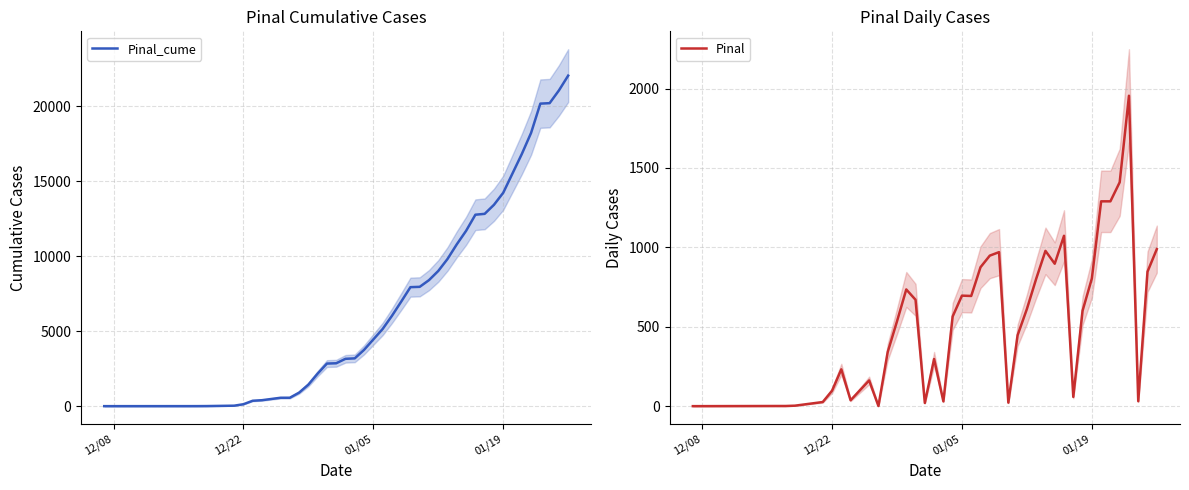

True or false: Pinal_cume and Pinal intersect in this chart.

False